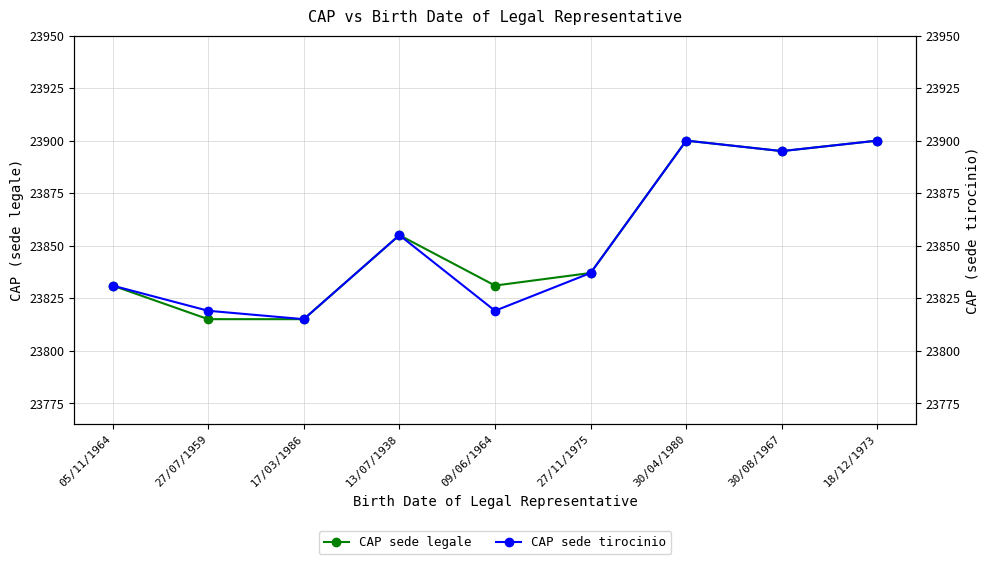

How many distinct data groups are displayed?

2